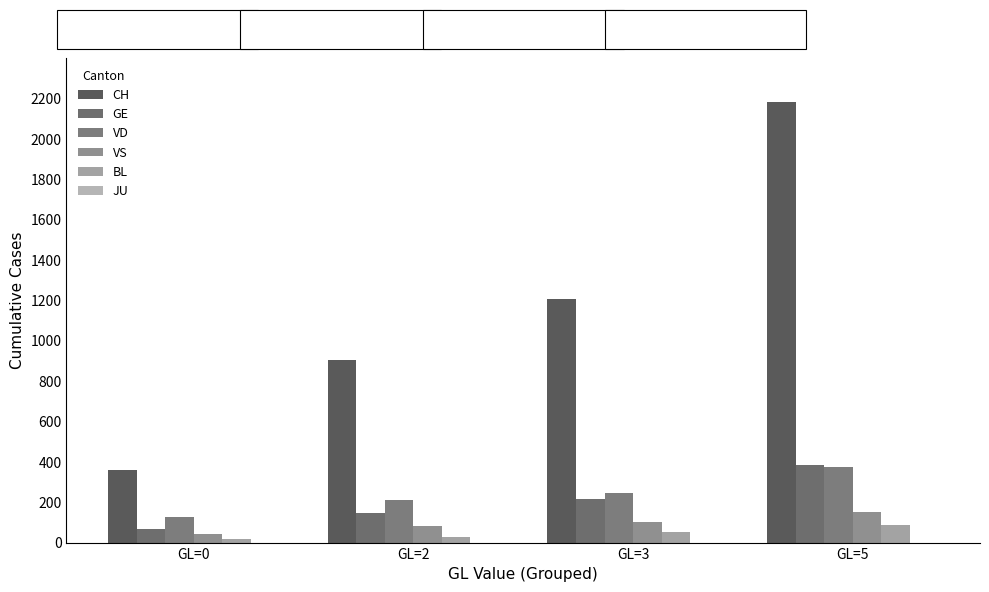

The value of VS at GL=0 is 41. True or false?

True